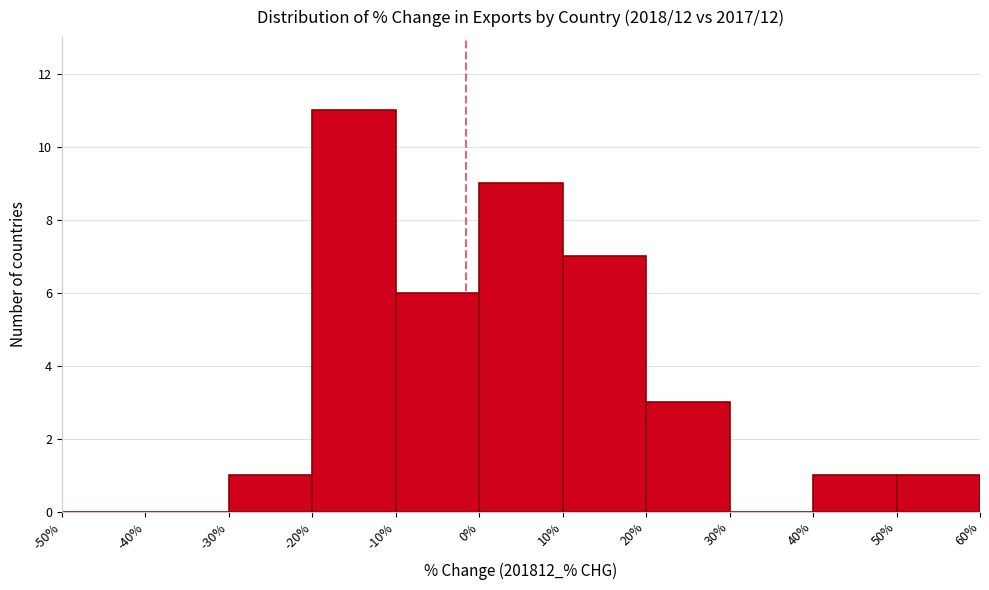

Reading left to right, list every bar in this chart as the range it spans on the x-axis followed by its height. The values are not printed on the chart, so give them approximately, as read against the axis.

-50% to -40%: 0
-40% to -30%: 0
-30% to -20%: 1
-20% to -10%: 11
-10% to 0%: 6
0% to 10%: 9
10% to 20%: 7
20% to 30%: 3
30% to 40%: 0
40% to 50%: 1
50% to 60%: 1